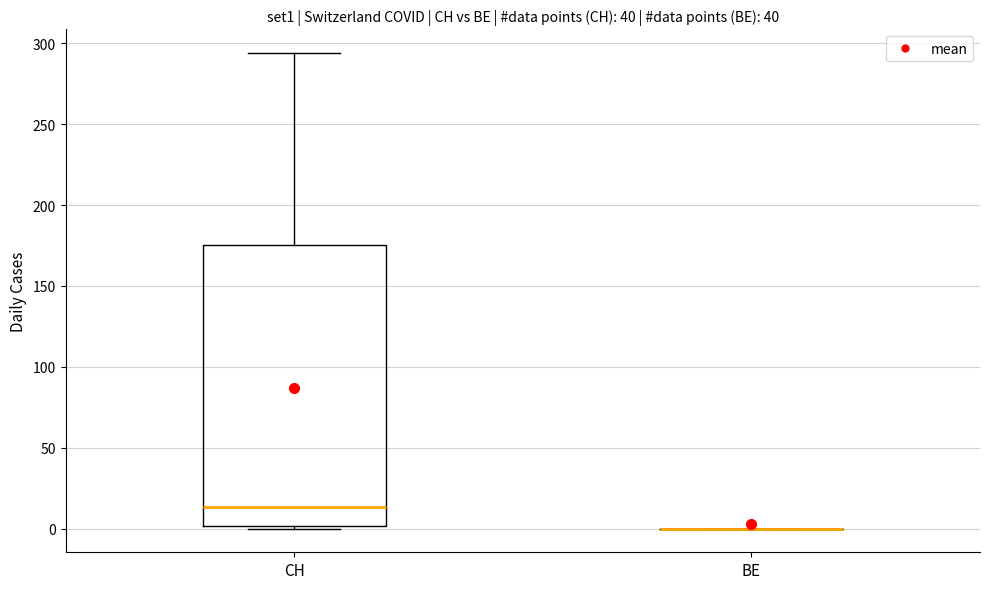

Which box is the tallest, from its lower edge to its upper edge?

CH